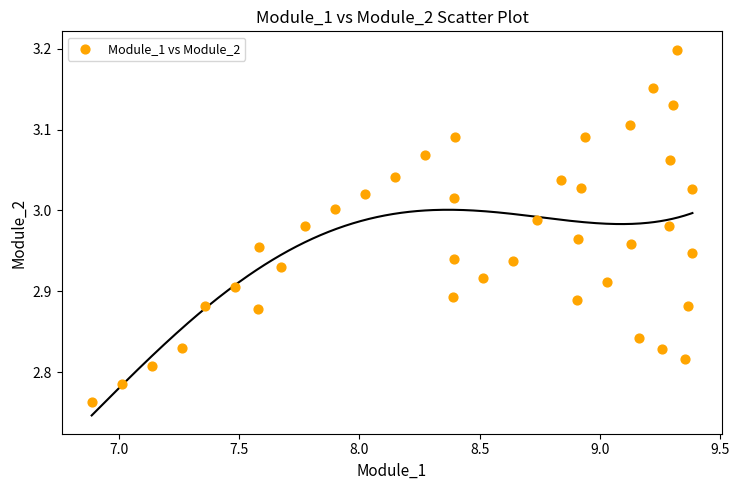

What is the range of Y values (max minus min)?

0.4